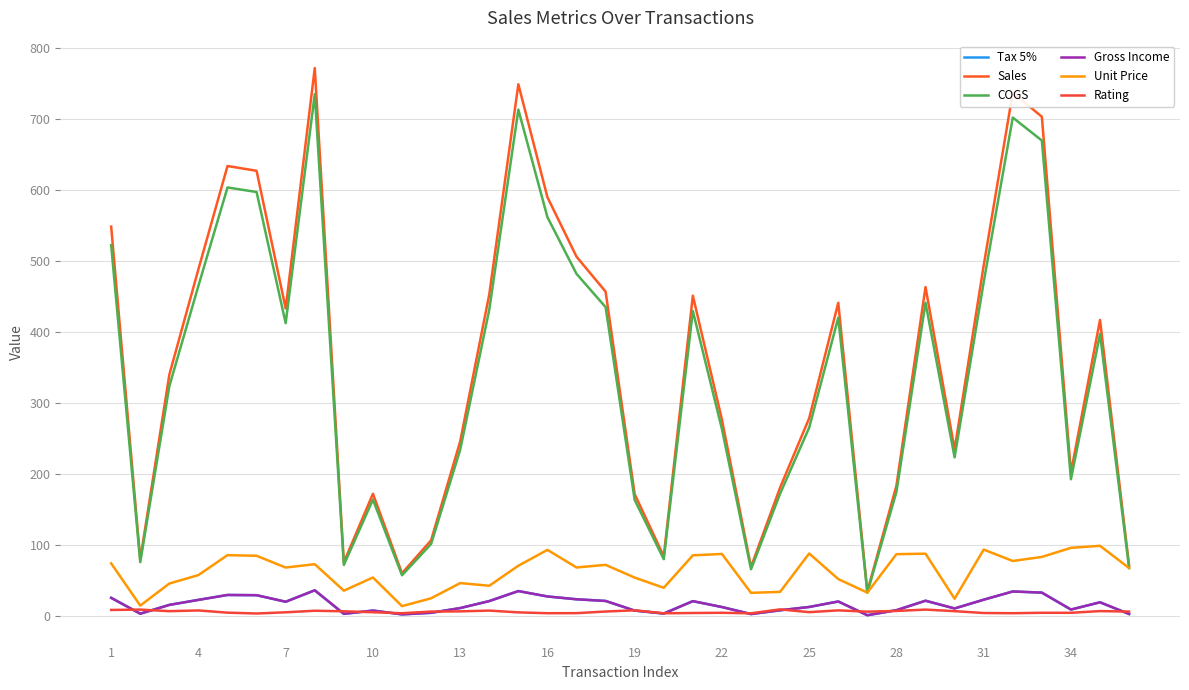

Does the chart display data point markers on the line(s)?

No